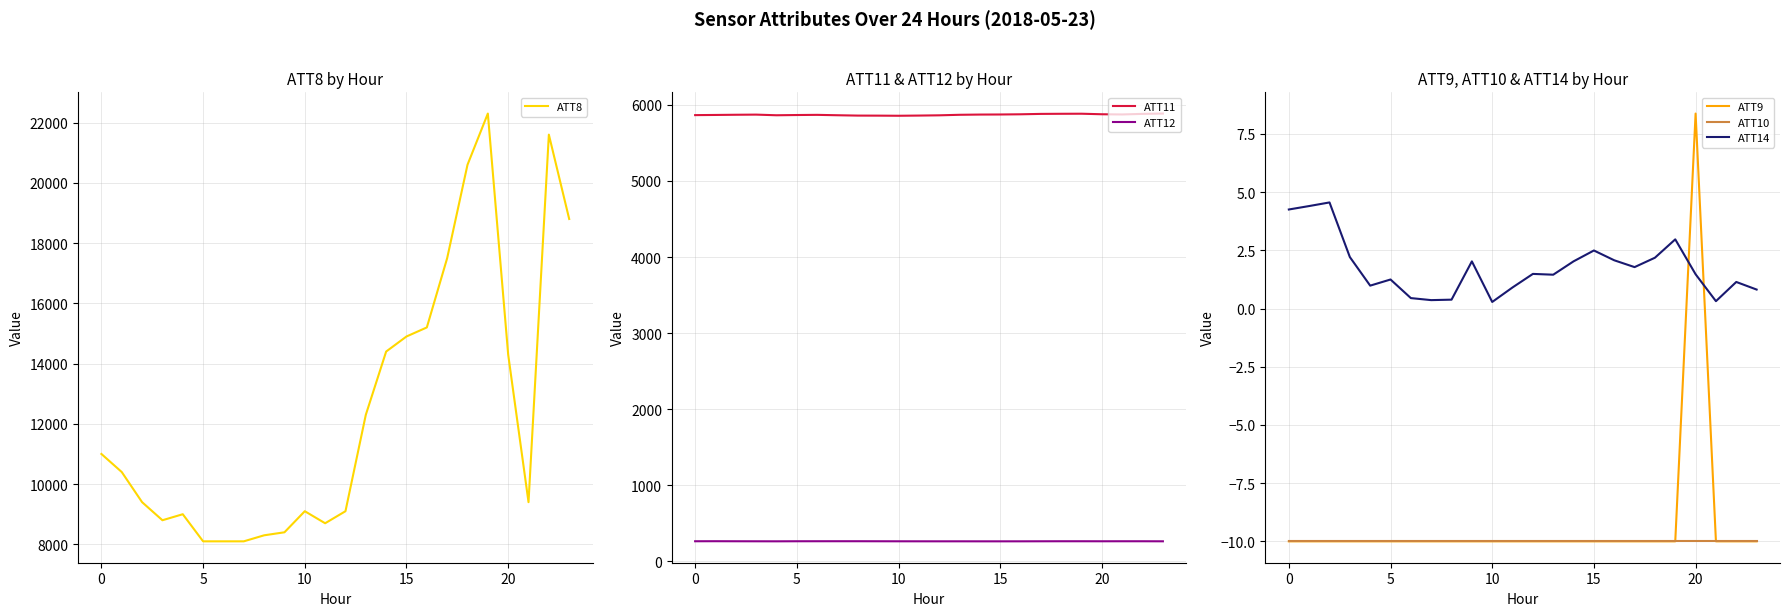

Between 8 and 10, which series saw the biggest shift?

ATT8